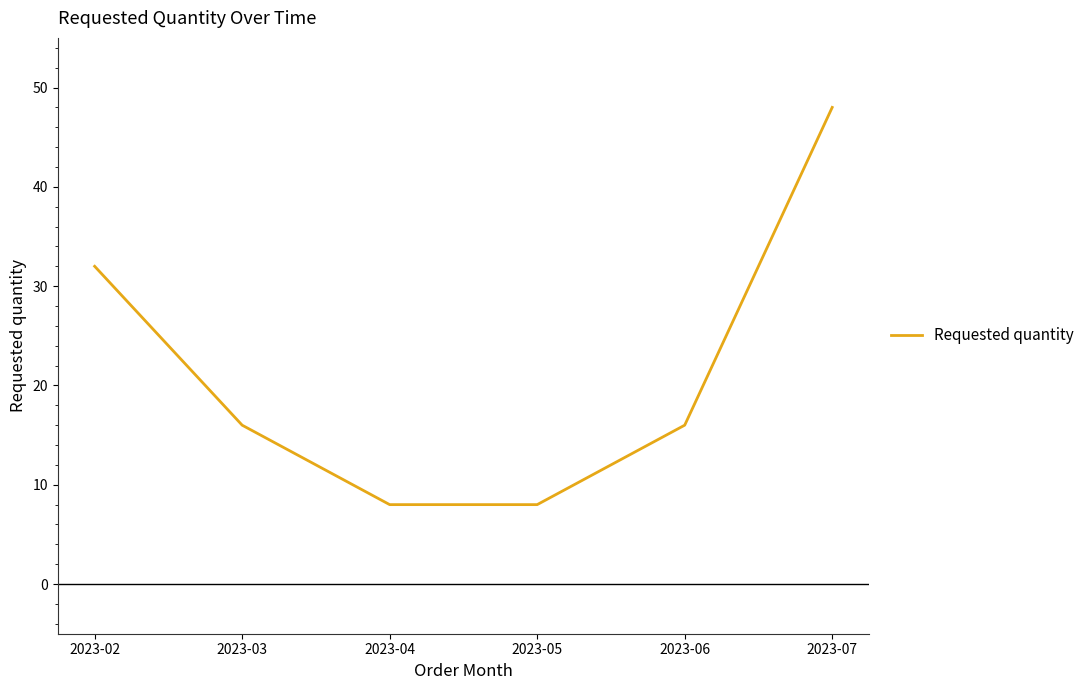

Where does the data first go above 16?

2023-02